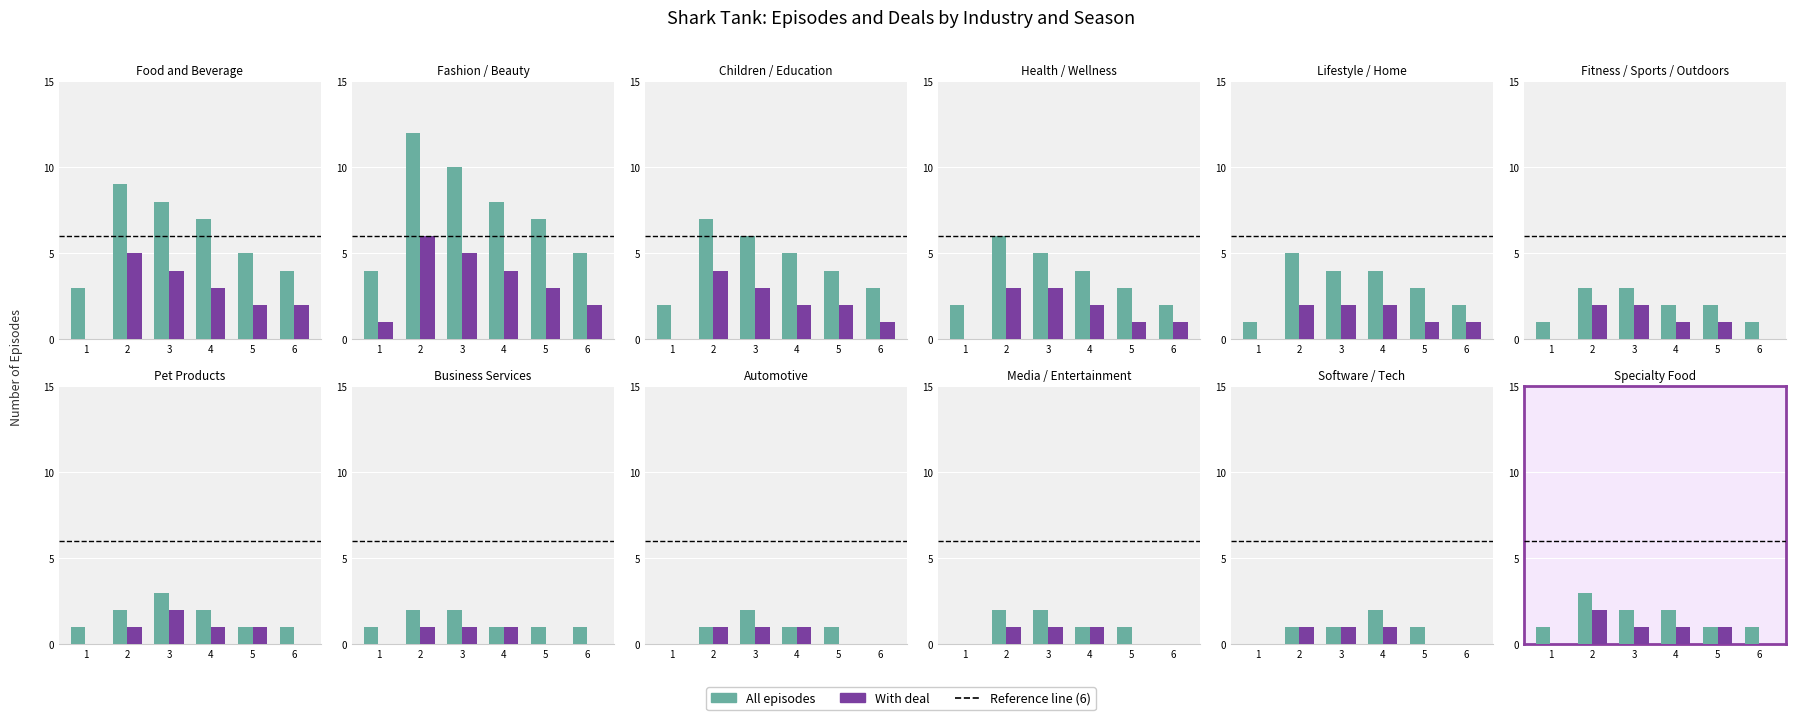

At which category is the sum across all series the highest?

2